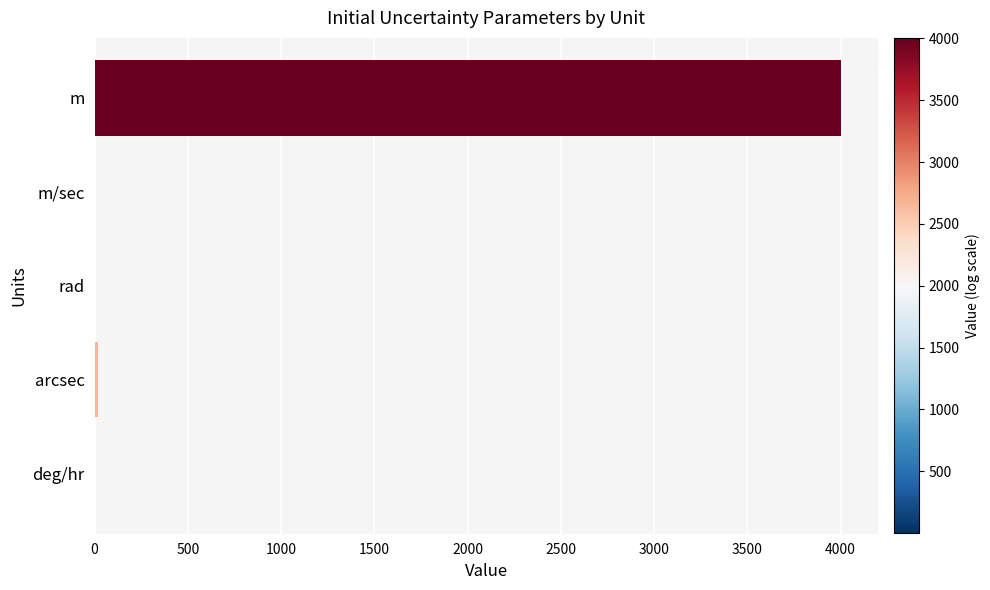

Which category has the highest value across all series?

m